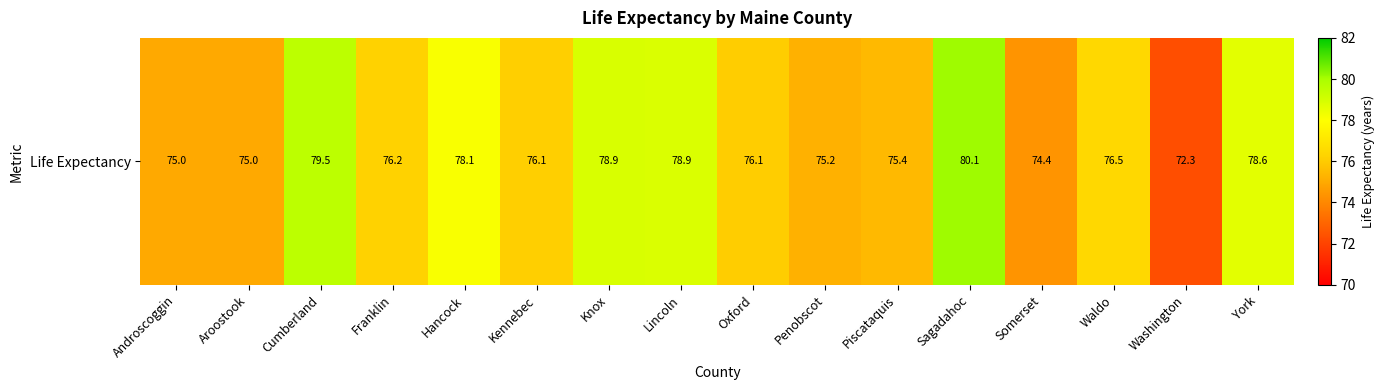

Where does the data first go above 76?

Cumberland